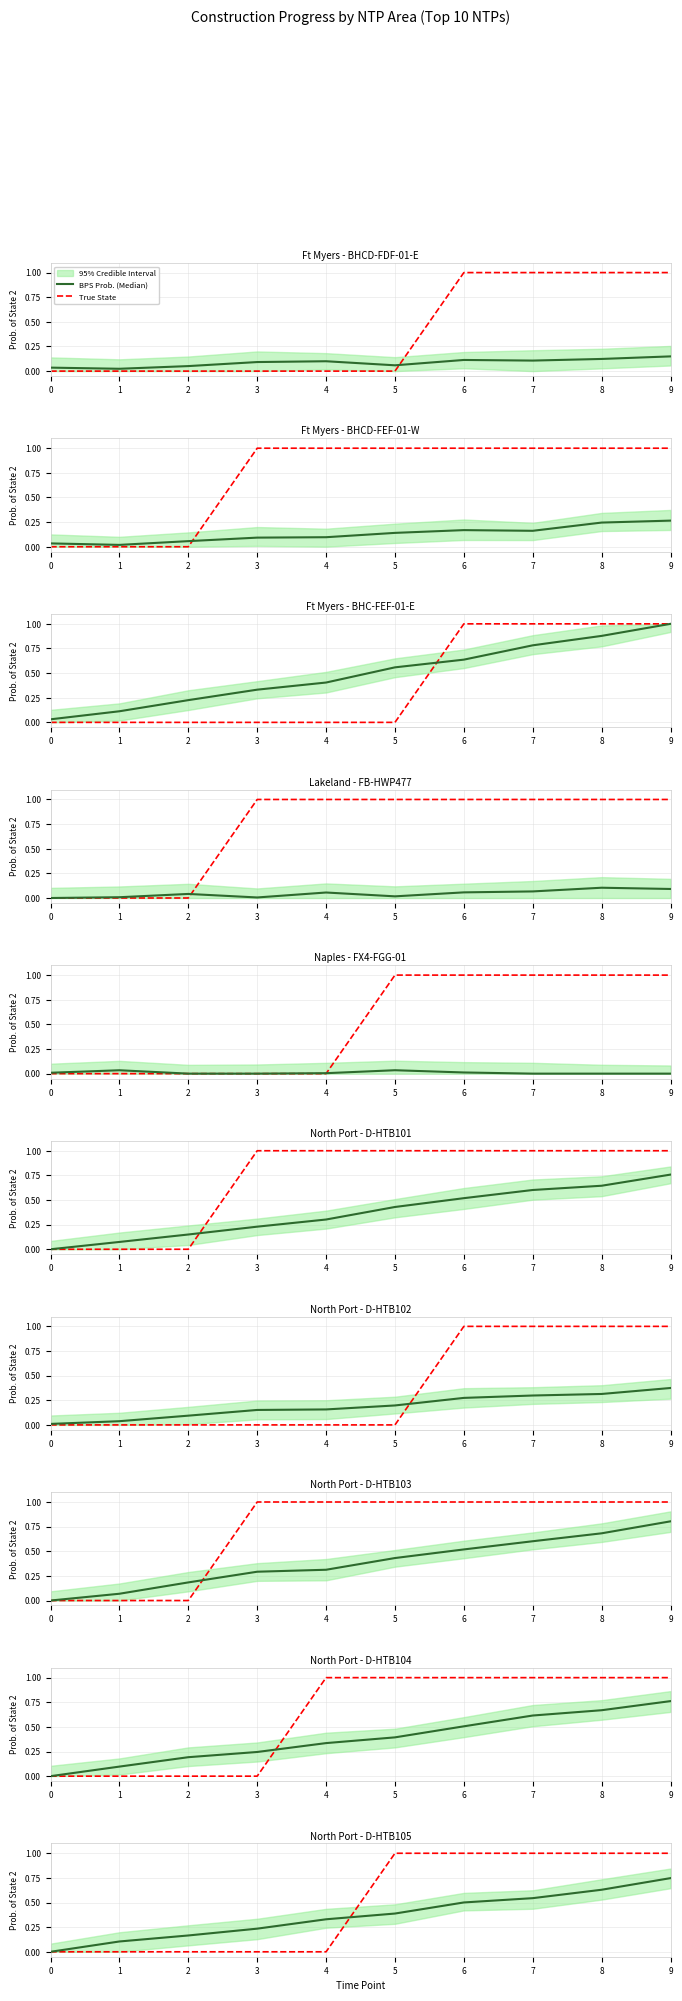

Which series ends up on top after the final intersection of BPS Prob. (Median) and True State?

True State